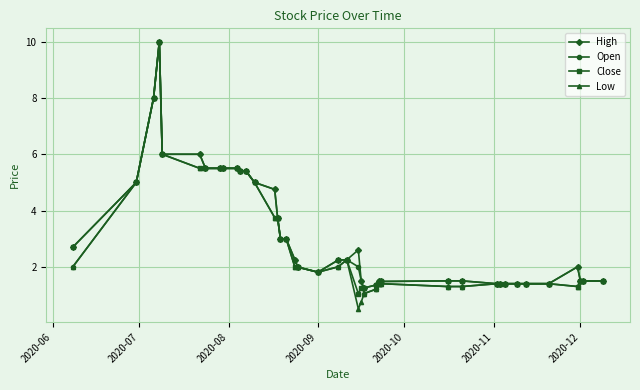

What is the sum of all Low values?

120.9